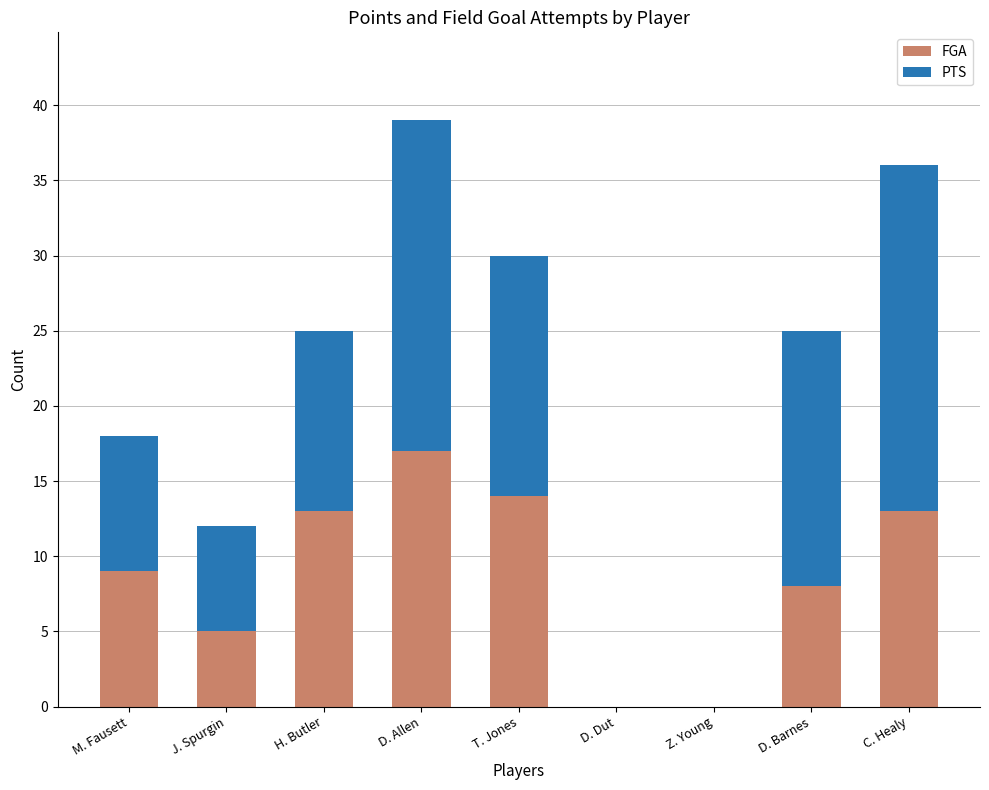

What is the maximum value for FGA?

17